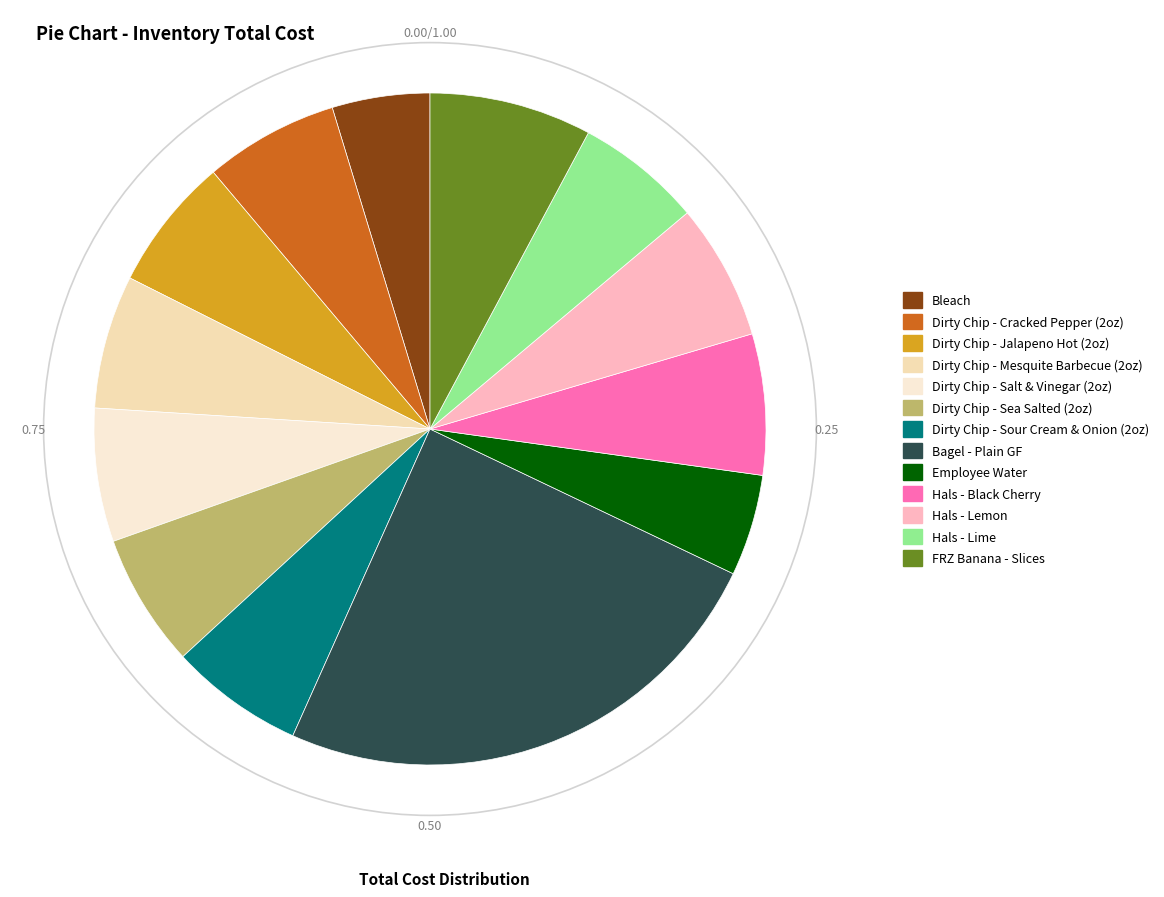

How many slices are in this pie chart?

13